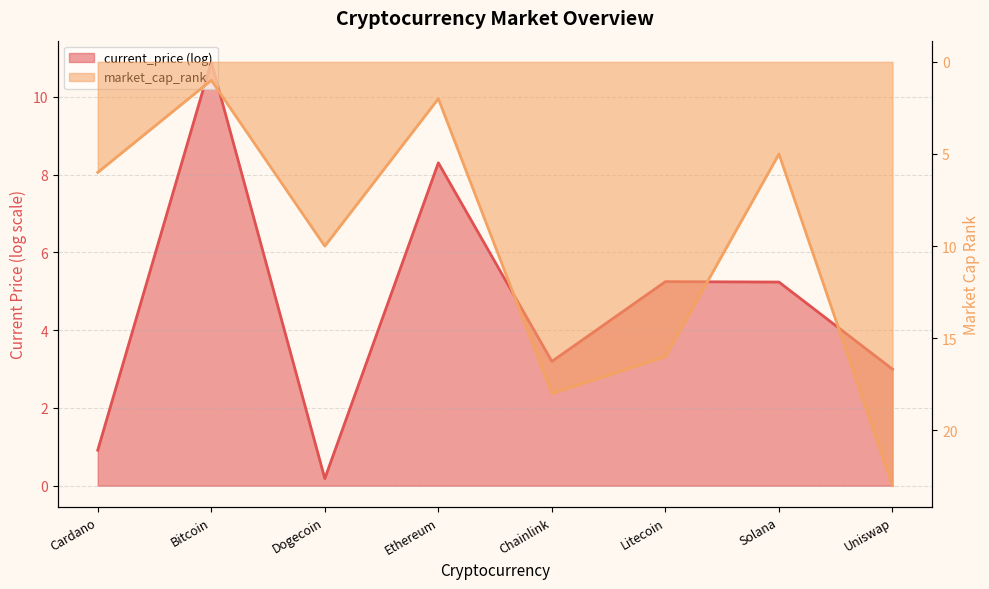

Where is the first local minimum?

Bitcoin